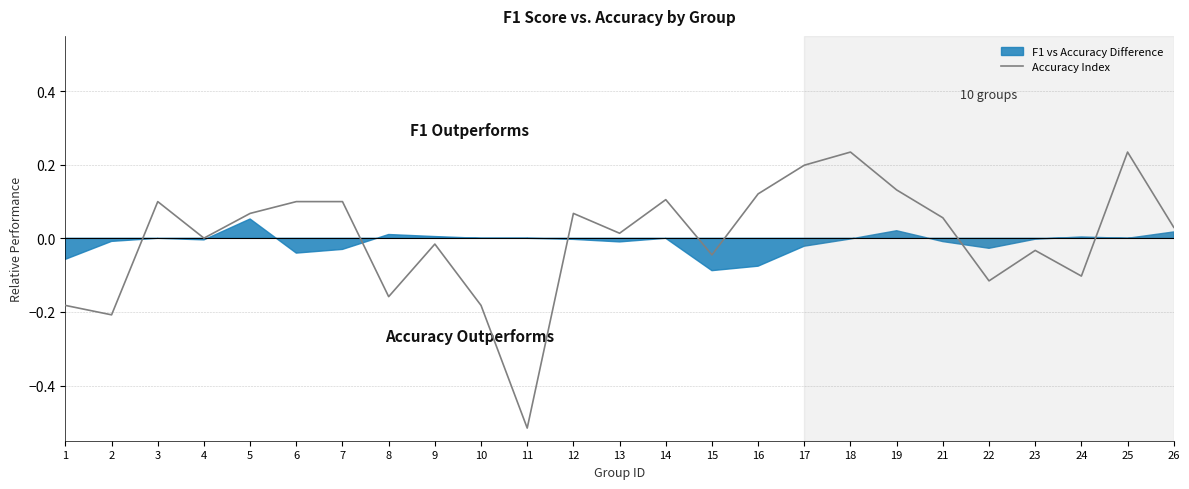

Reading left to right, extract all data points from this chart.

-0.2	-0.2	0.1	0.0	0.1	0.1	0.1	-0.2	-0.0	-0.2	-0.5	0.1	0.0	0.1	-0.0	0.1	0.2	0.2	0.1	0.1	-0.1	-0.0	-0.1	0.2	0.0